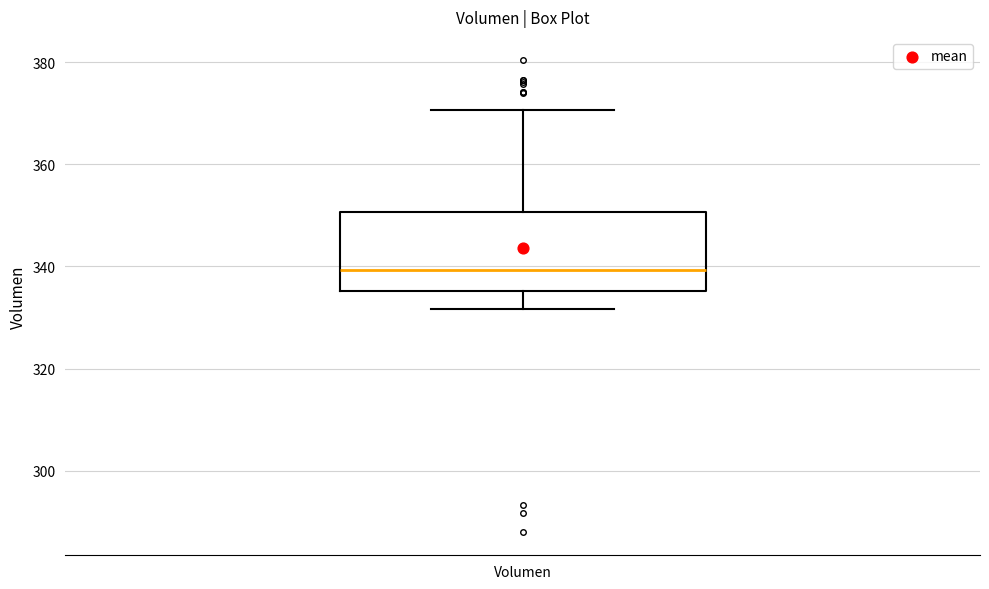

Transcribe this box plot: give where the median line is, the range the box spans, and where the two whiskers end, as read against the y-axis. The values are not printed on the chart, so give them approximately, as read against the axis.

median 340, box 336 to 350, whiskers 332 to 370